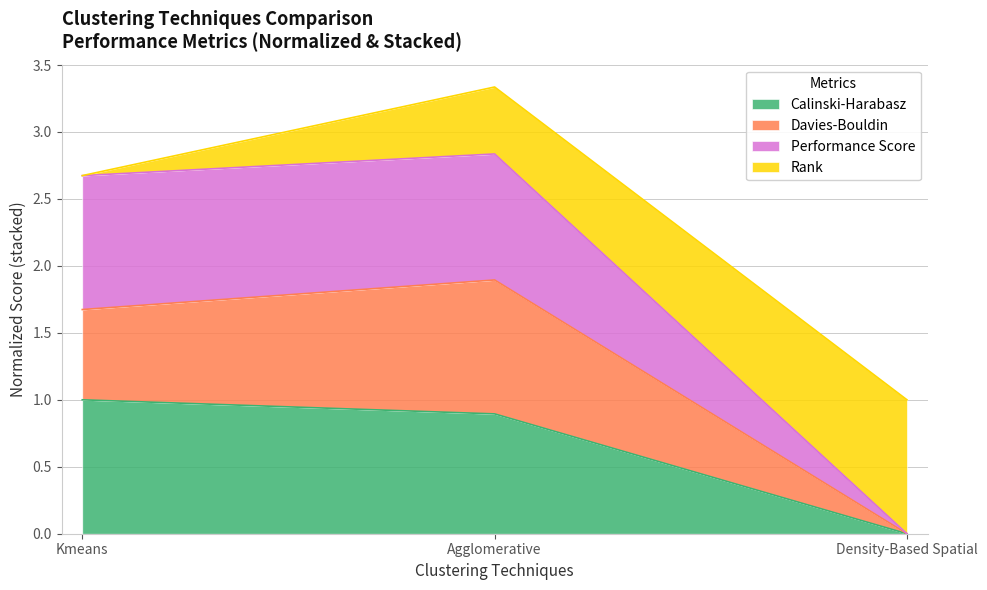

List the labels in order of Calinski-Harabasz value, largest first.

Kmeans, Agglomerative, Density-Based Spatial